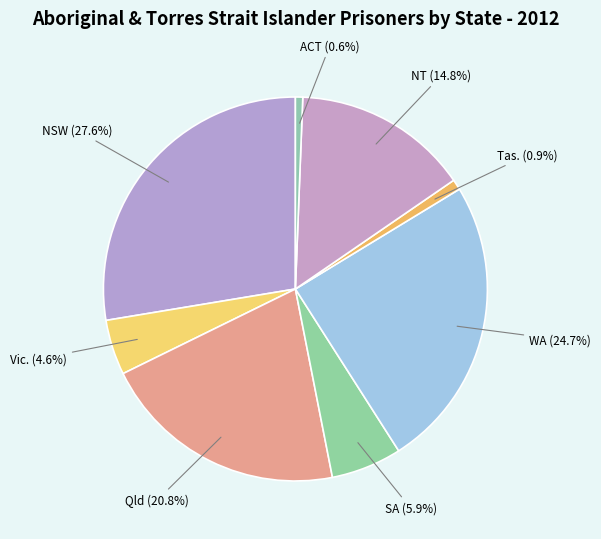

Is there a majority slice in this chart?

No